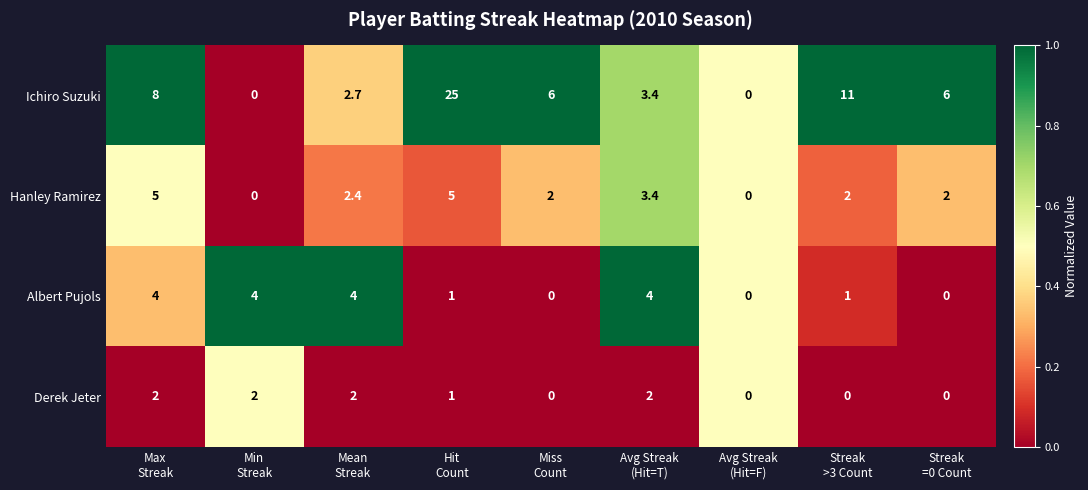

What is the difference between the maximum and minimum values in the Derek Jeter series?

2.0